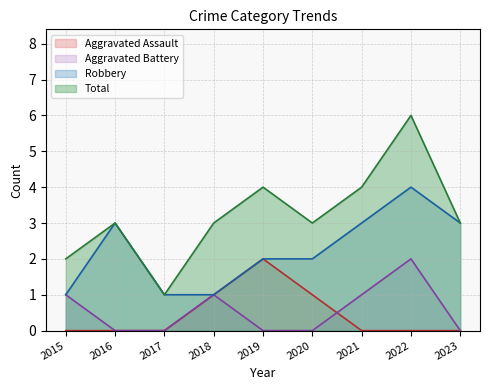

In Total, how many points are higher than both neighbors (excluding endpoints)?

3